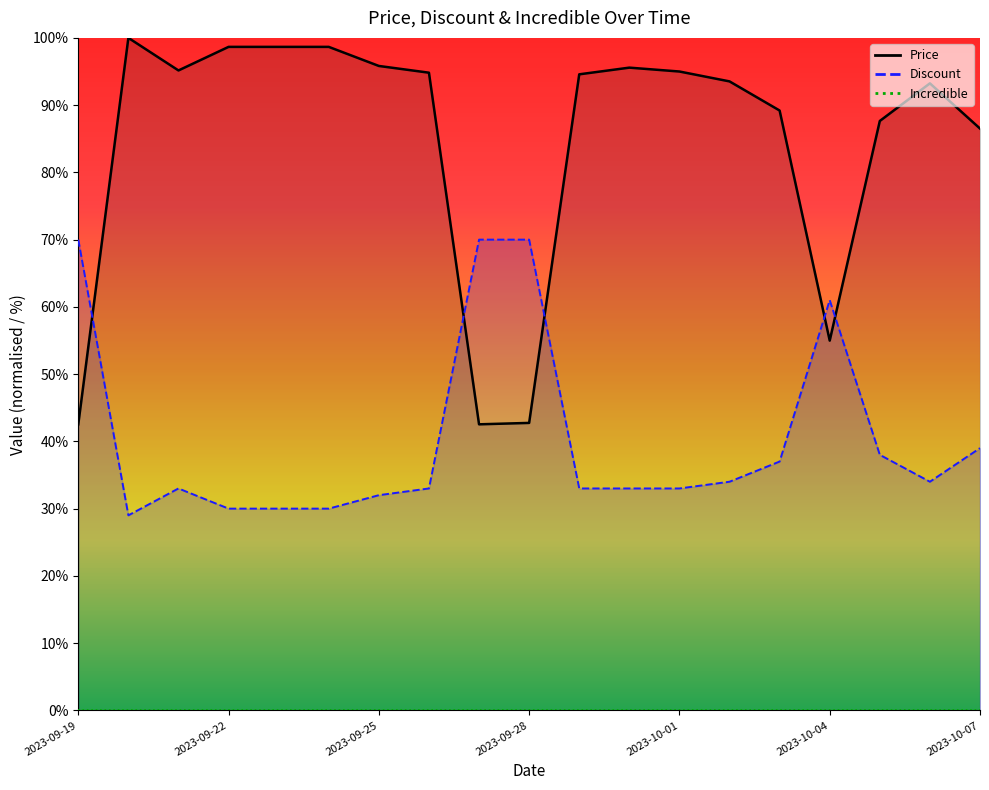

Reading right to left, extract all data points from this chart.

Price: 2023-10-07=86.5	2023-10-06=93.2	2023-10-05=87.6	2023-10-04=55.0	2023-10-03=89.2	2023-10-02=93.5	2023-10-01=95.0	2023-09-30=95.6	2023-09-29=94.6	2023-09-28=42.7	2023-09-27=42.5	2023-09-26=94.8	2023-09-25=95.8	2023-09-24=98.7	2023-09-23=98.7	2023-09-22=98.7	2023-09-21=95.2	2023-09-20=100.0	2023-09-19=42.5
Discount: 2023-10-07=39.0	2023-10-06=34.0	2023-10-05=38.0	2023-10-04=61.0	2023-10-03=37.0	2023-10-02=34.0	2023-10-01=33.0	2023-09-30=33.0	2023-09-29=33.0	2023-09-28=70.0	2023-09-27=70.0	2023-09-26=33.0	2023-09-25=32.0	2023-09-24=30.0	2023-09-23=30.0	2023-09-22=30.0	2023-09-21=33.0	2023-09-20=29.0	2023-09-19=70.0